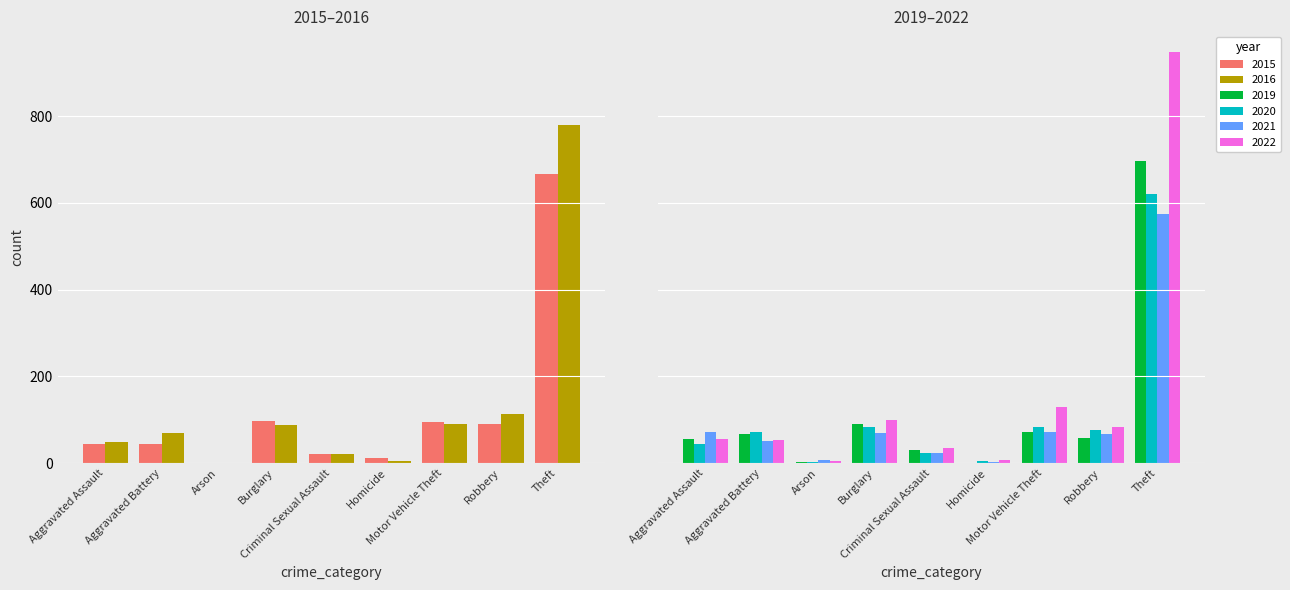

What are all the series names shown in the legend?

2015, 2016, 2019, 2020, 2021, 2022